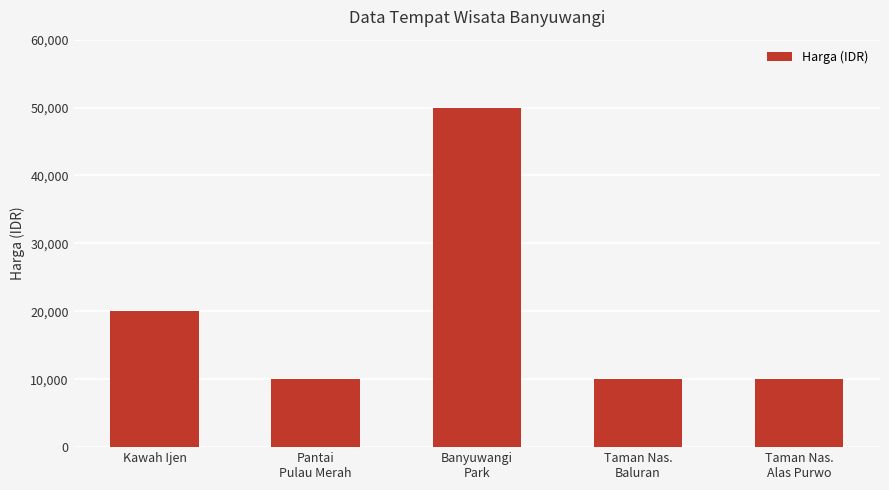

What is the maximum value shown in the chart?

50000